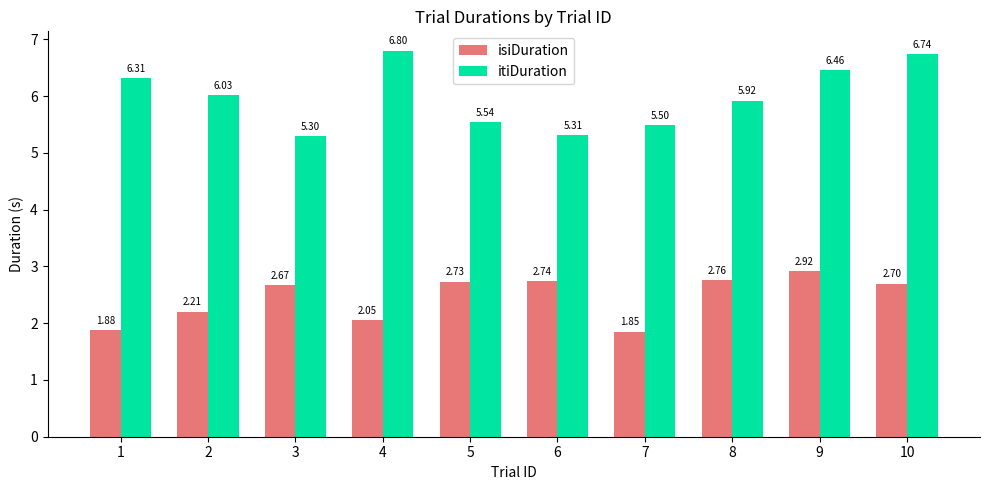

What is the difference between the itiDuration values at 3 and 2?

0.7